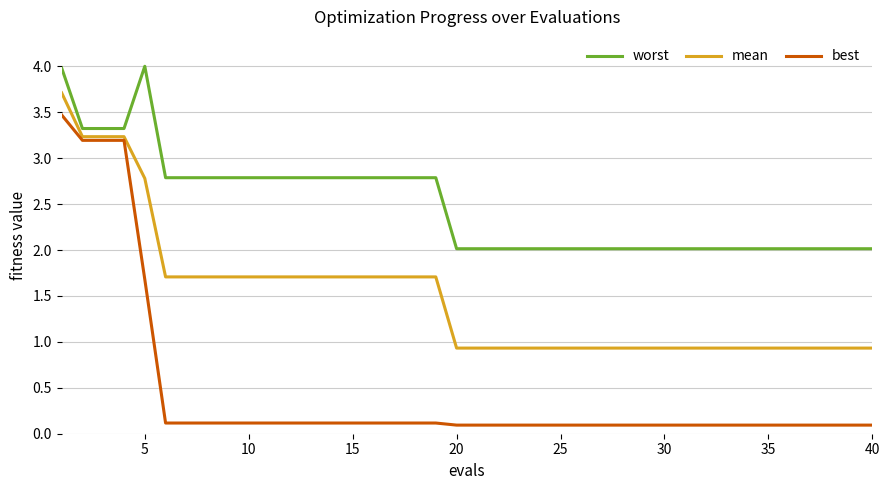

What is the maximum value shown in the chart?

4.0